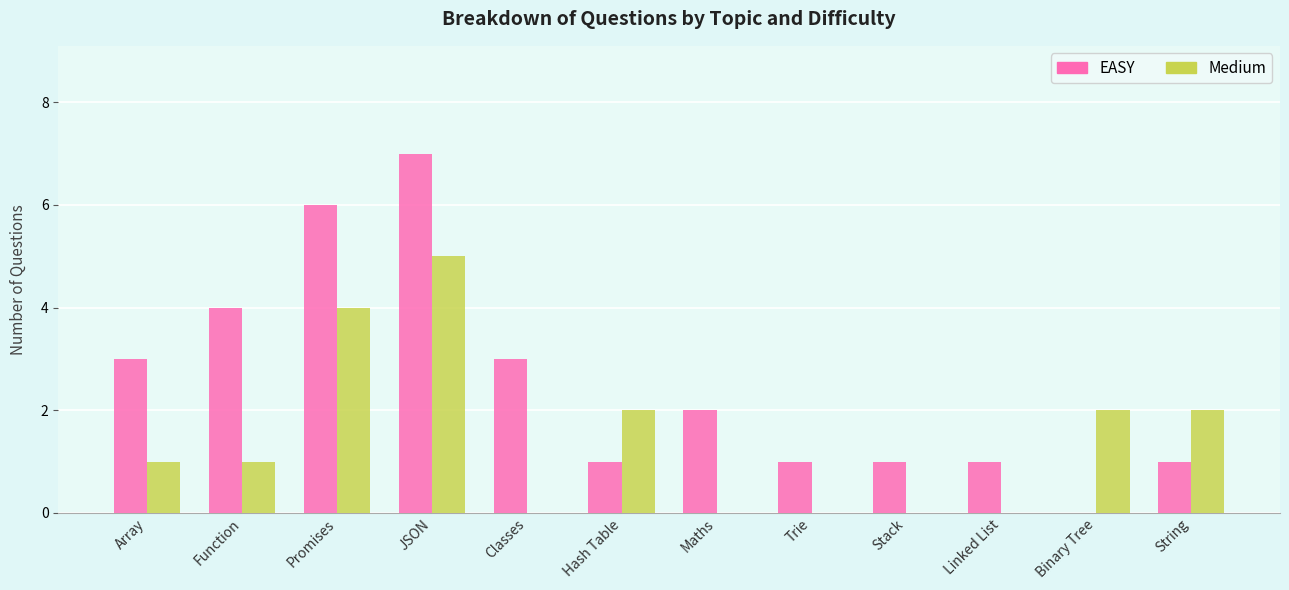

Which category has the highest value across all series?

JSON